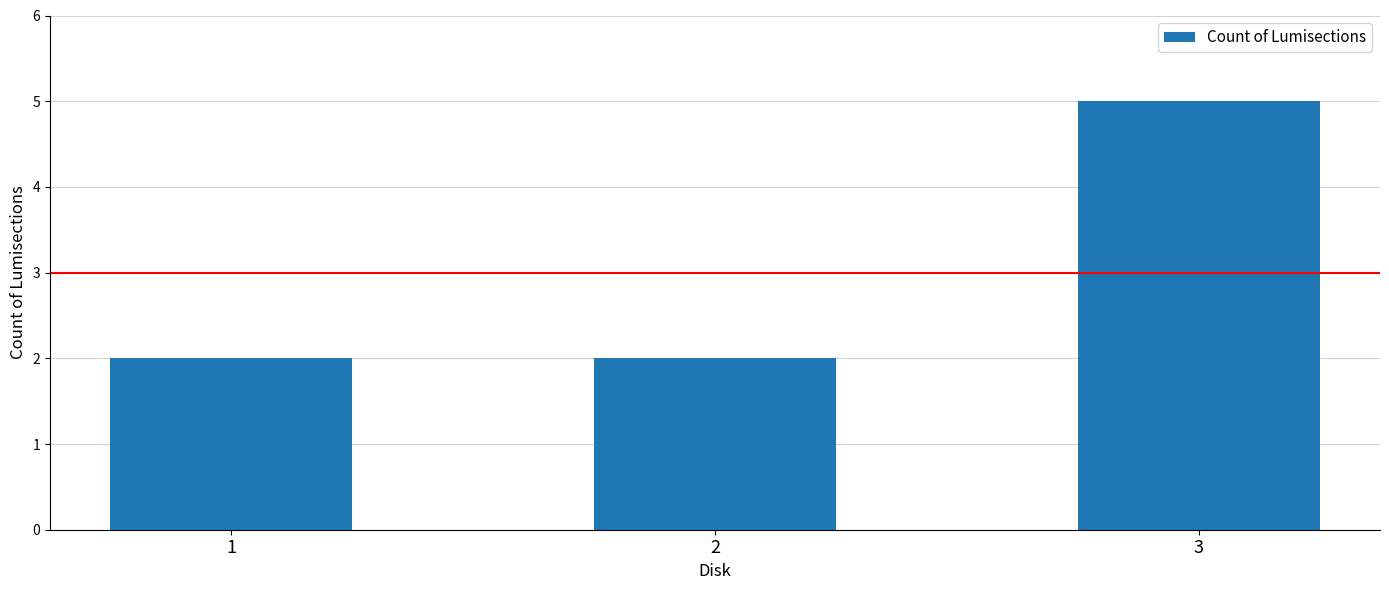

Count the number of data series in this chart.

1